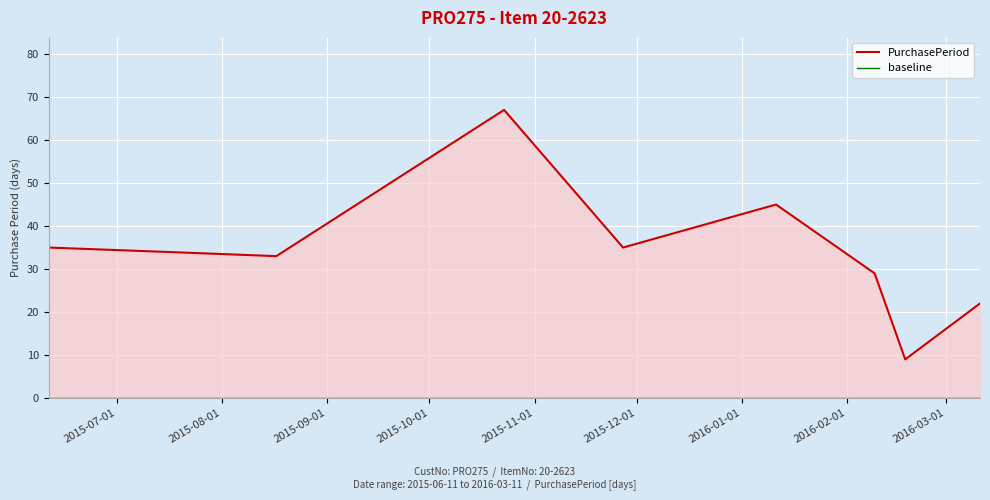

What is the average value of the PurchasePeriod series?

34